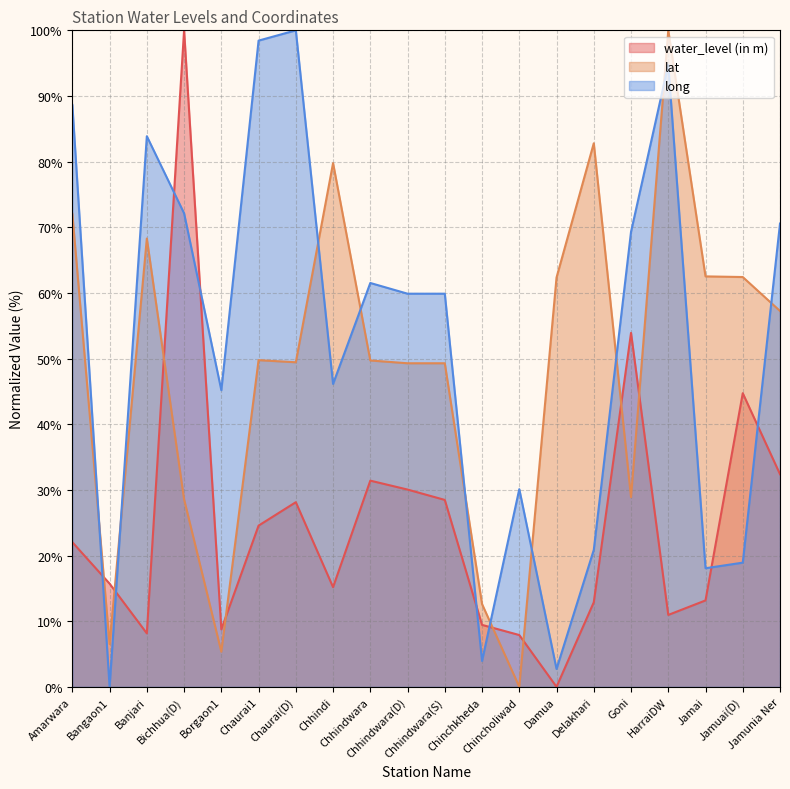

The value of long at Jamai is 18.1. True or false?

True